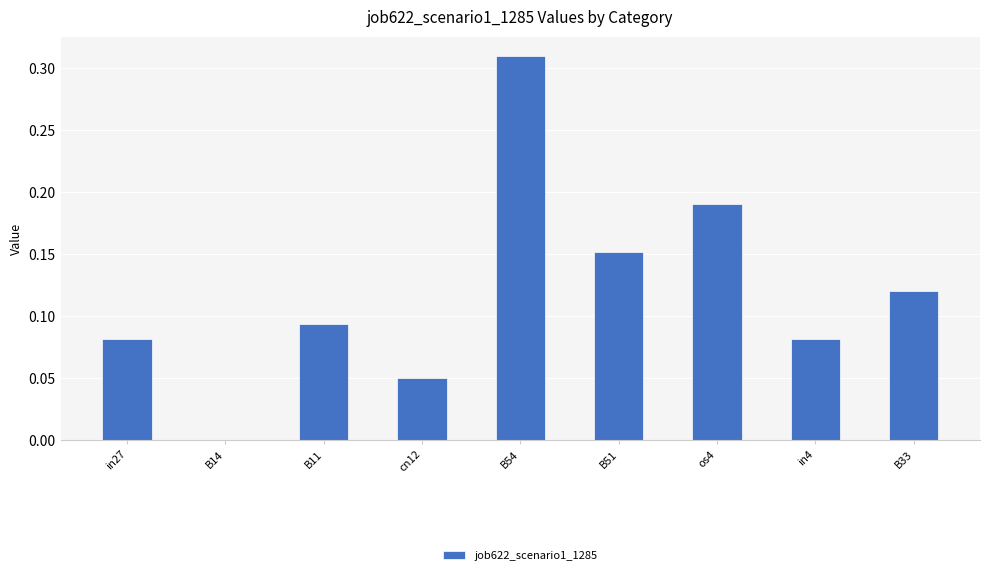

What is the change in value from B54 to os4?

-0.1